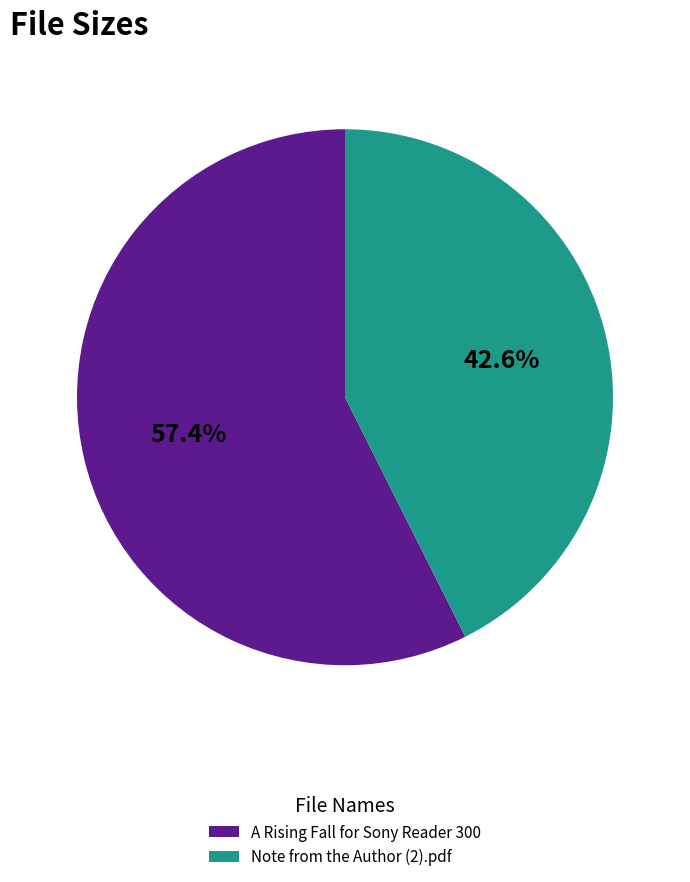

How many segments does this pie chart have?

2